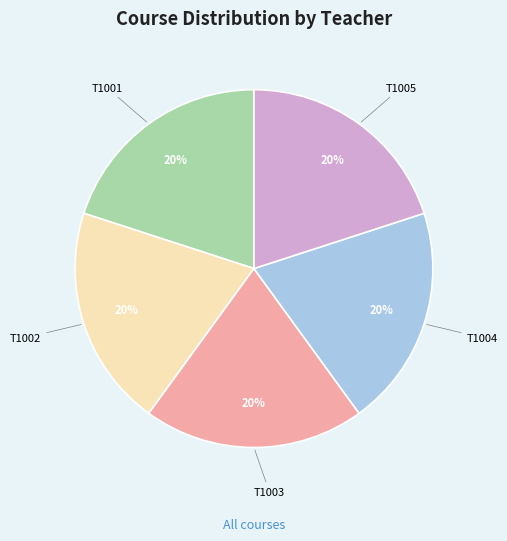

Is there any slice that represents more than half of the pie?

No